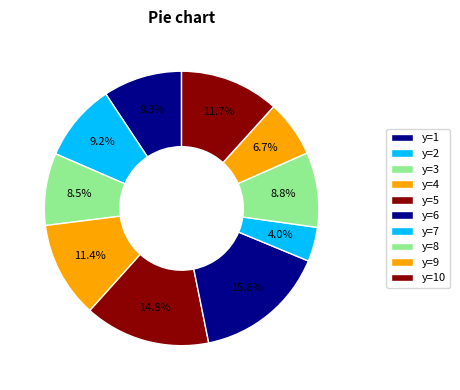

To the nearest percent, what is the average slice percentage?

10%